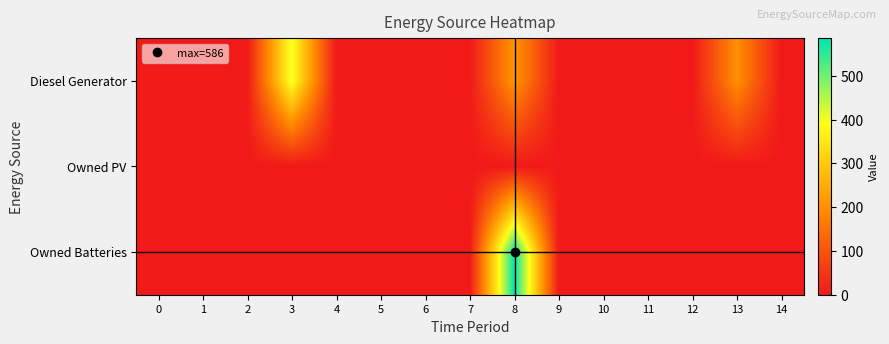

Which series has the largest range (max minus min)?

Owned Batteries